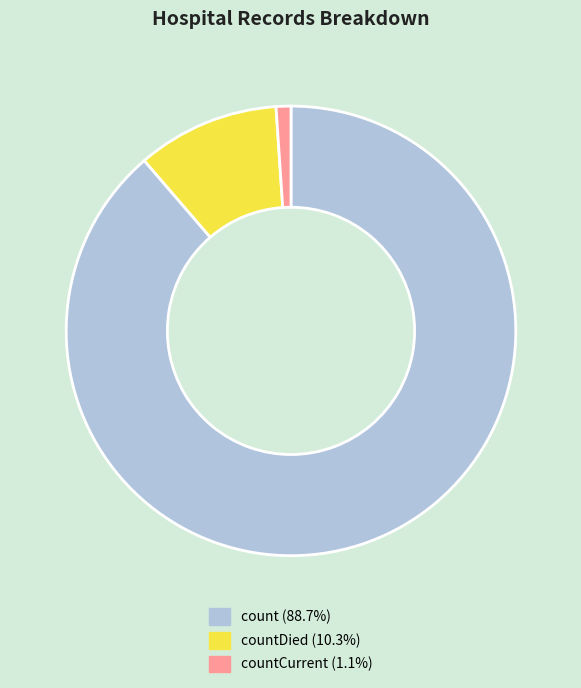

Is there a majority slice in this chart?

Yes